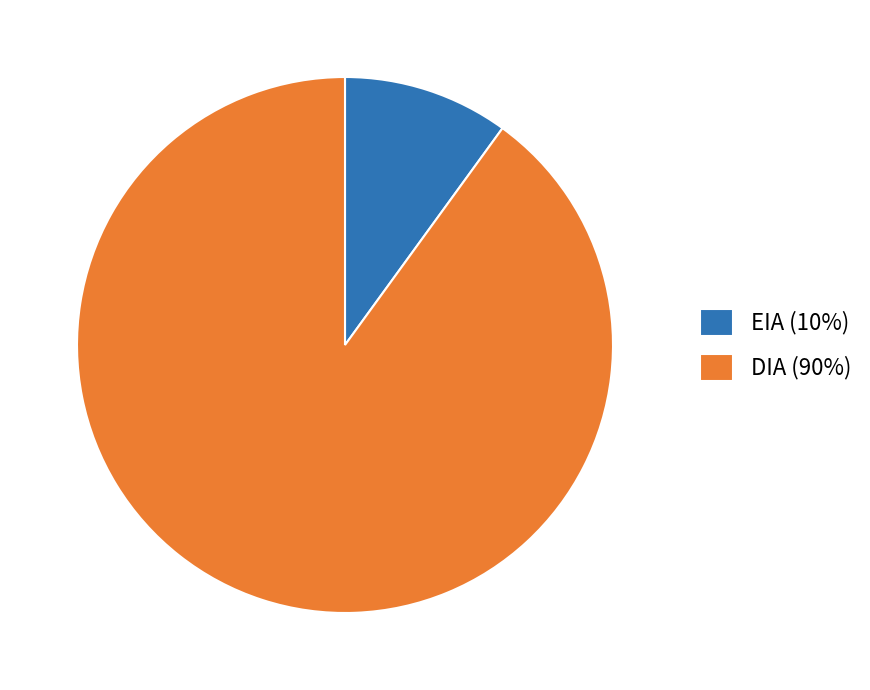

True or false: DIA accounts for 83% of the total.

False